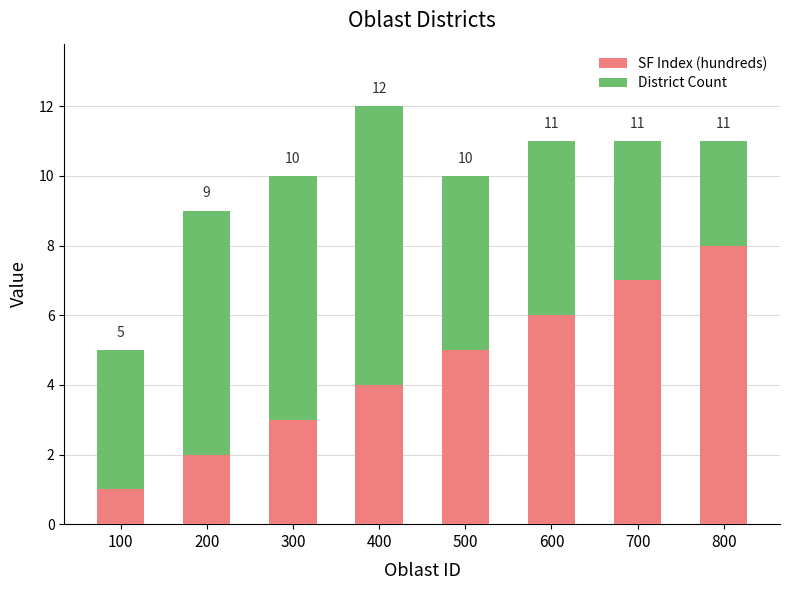

What are all the series names shown in the legend?

SF Index (hundreds), District Count